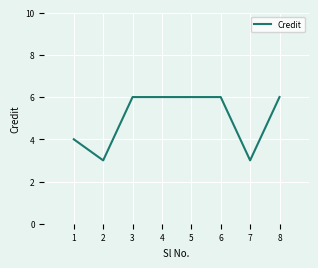

The chart shows a value of 2 at 7. True or false?

False